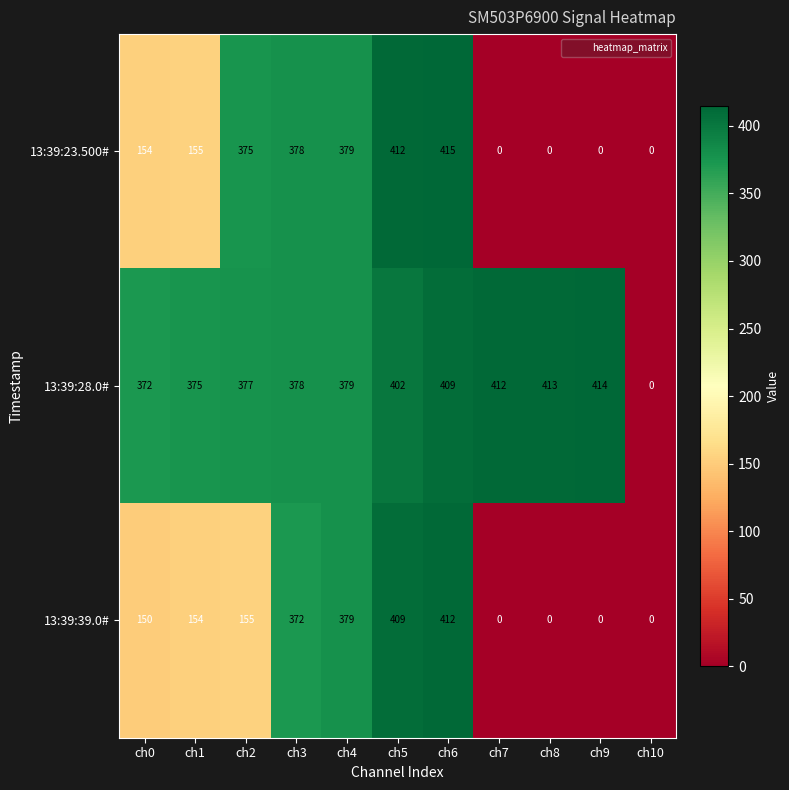

At which category is the sum across all series the highest?

ch6